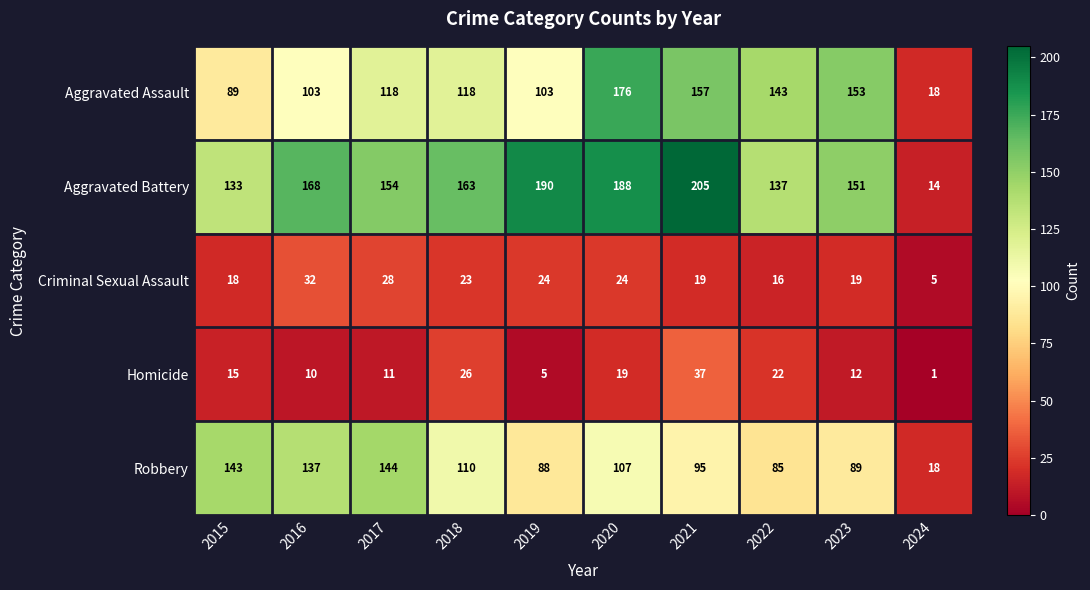

What is the average value of the Aggravated Battery series?

150